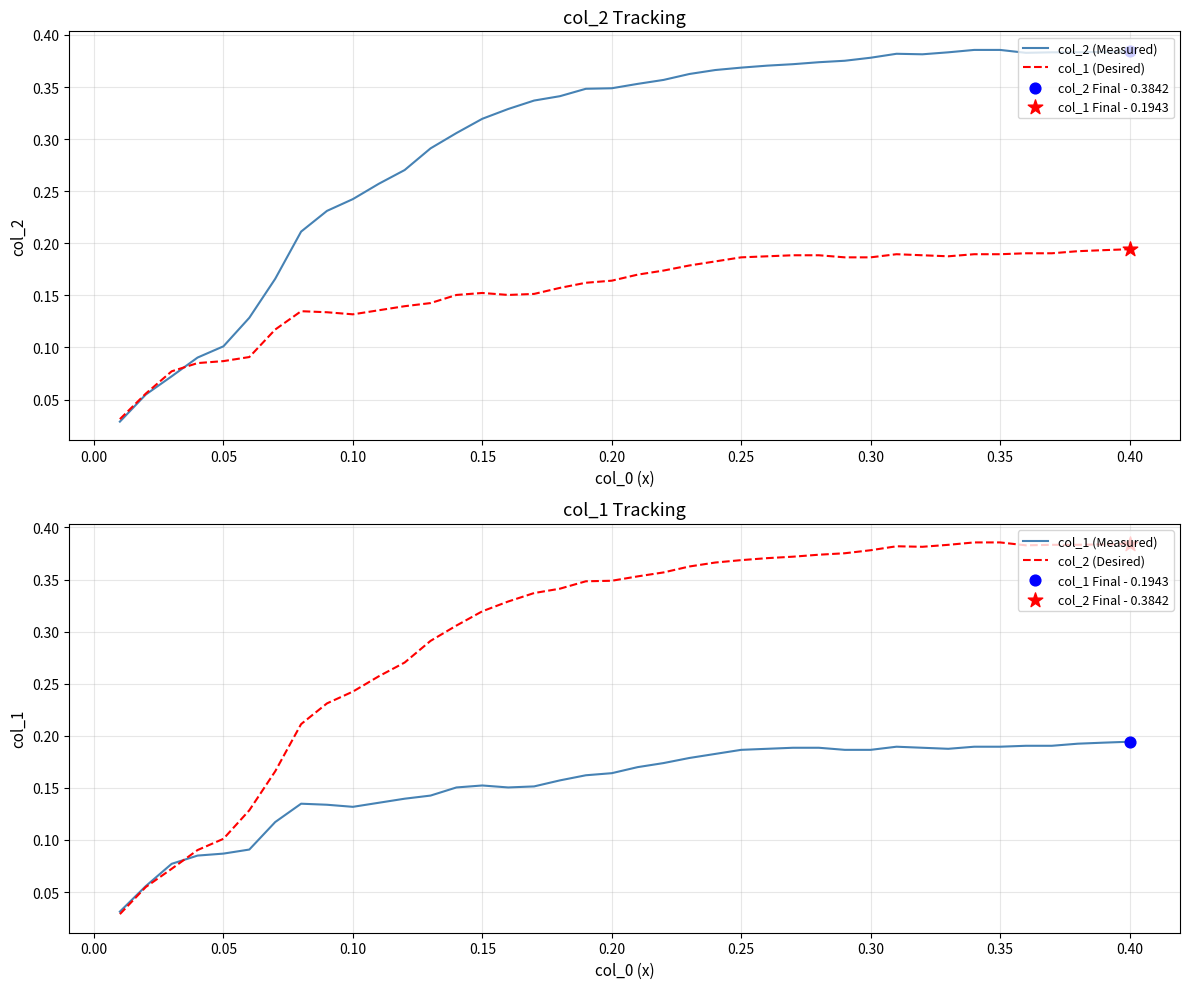

At how many categories does at least one series exceed 0?

40